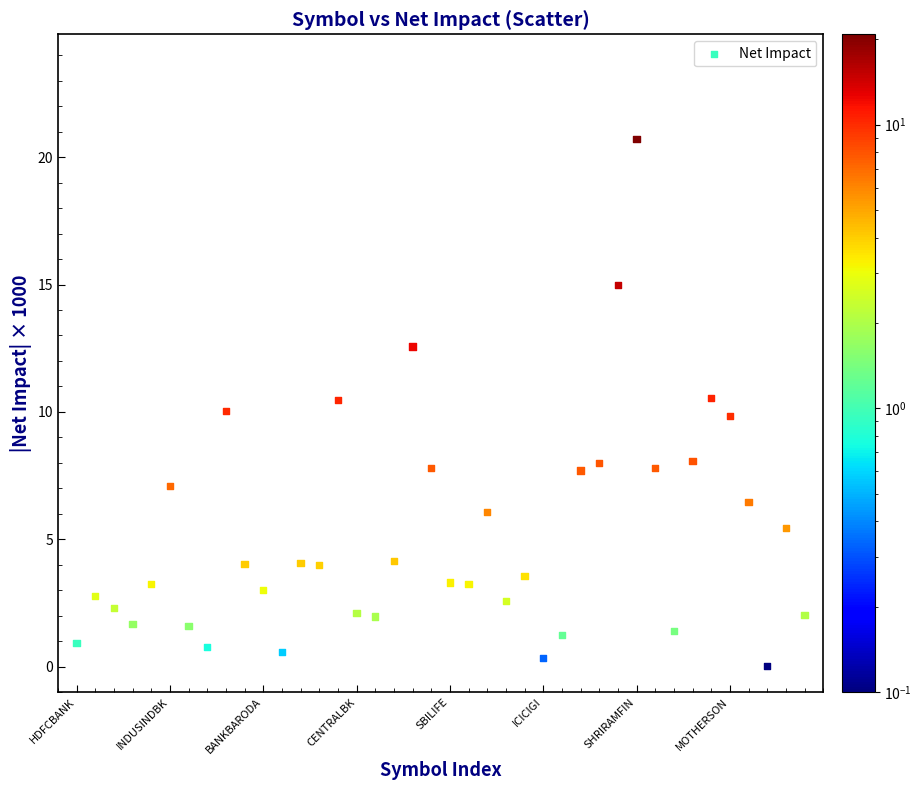

What is the range of Y values (max minus min)?

20.7